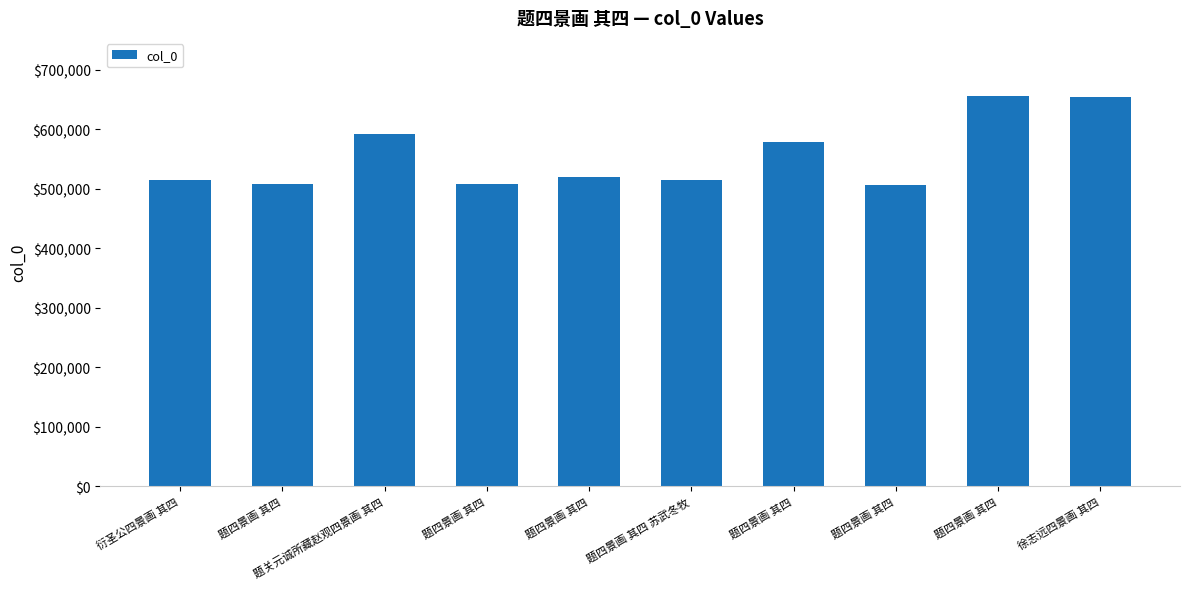

Count the number of categories in the chart.

10